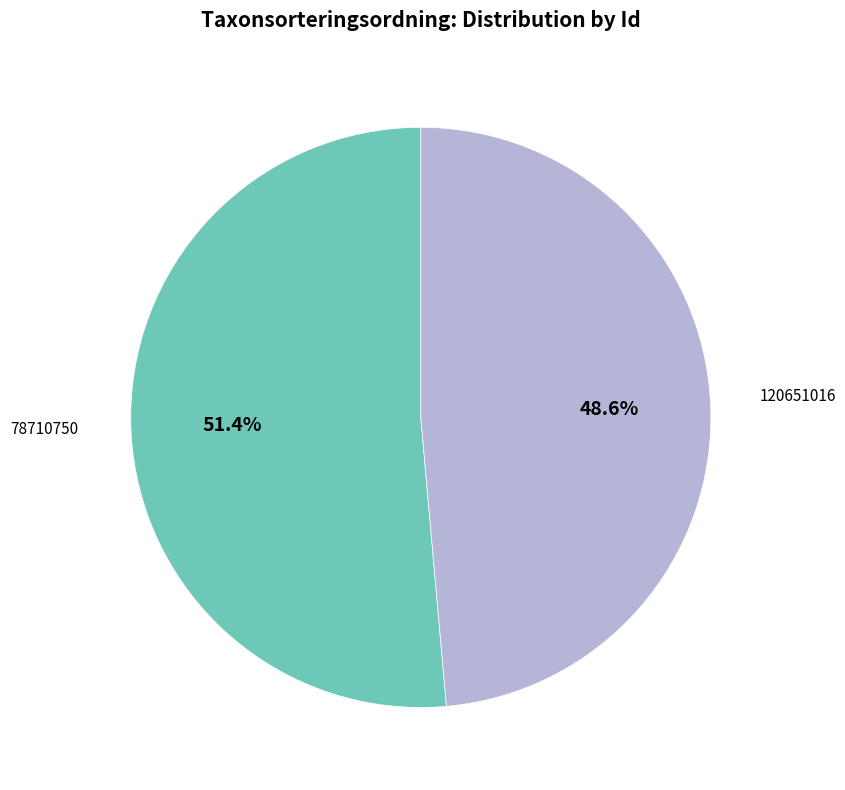

Does any single category account for the majority?

Yes